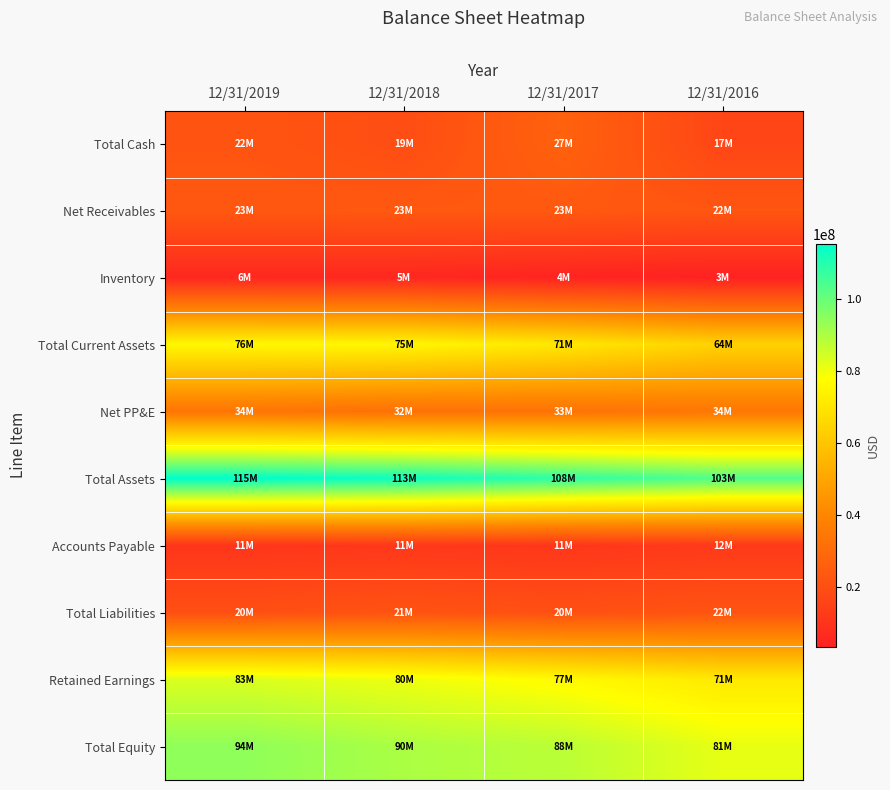

List the series in order of their peak value, highest first.

Total Assets, Total Equity, Retained Earnings, Total Current Assets, Net PP&E, Total Cash, Net Receivables, Total Liabilities, Accounts Payable, Inventory